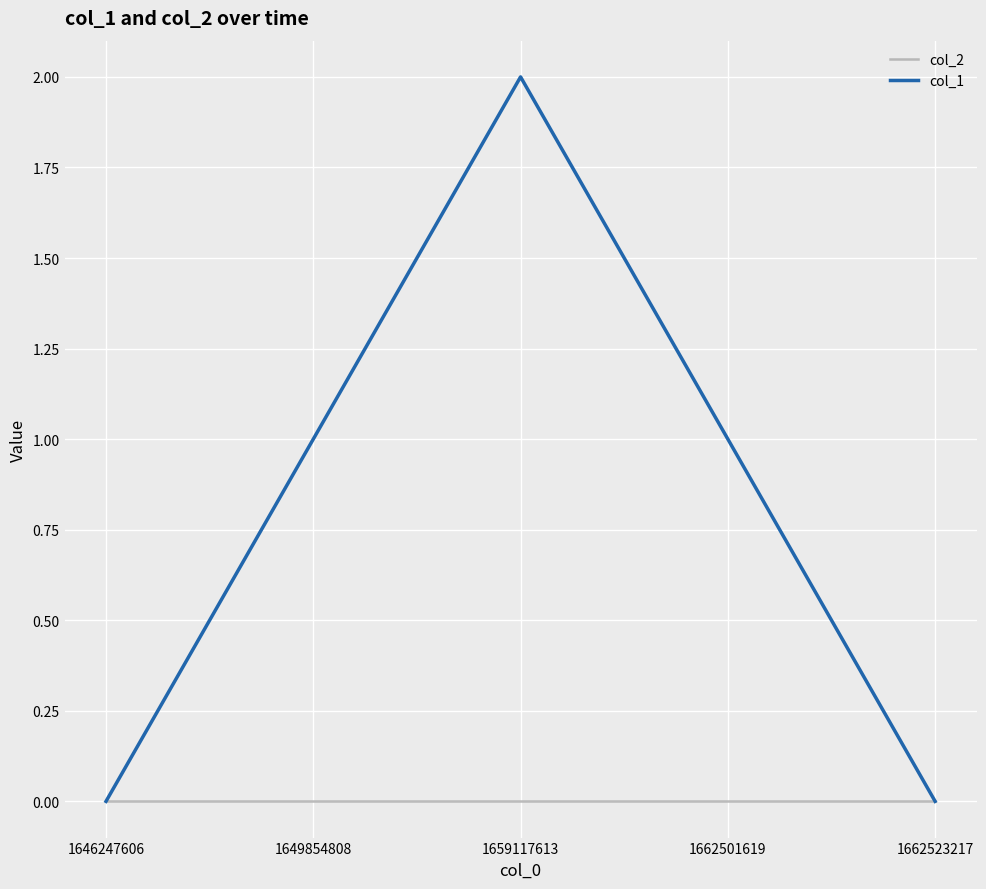

Read the col_1 value at 1662501619.

1